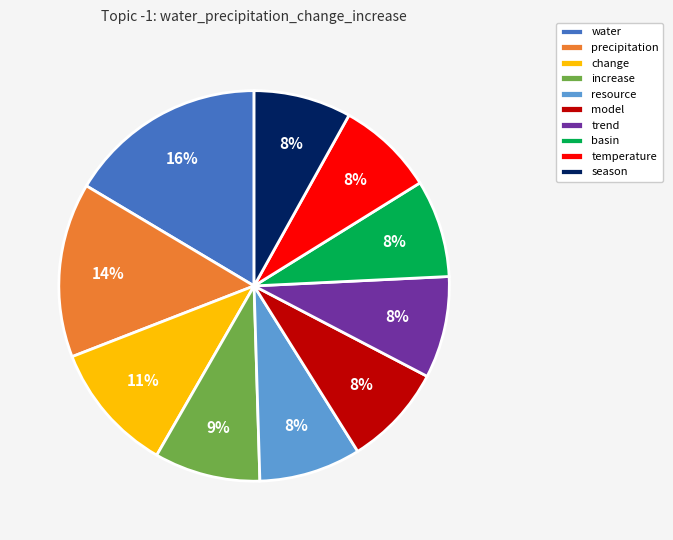

Which slice is the largest?

water